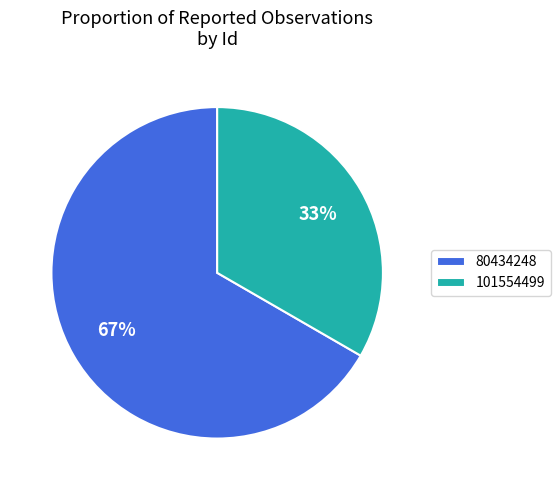

Is the sum of 80434248 and 101554499 greater than half?

Yes